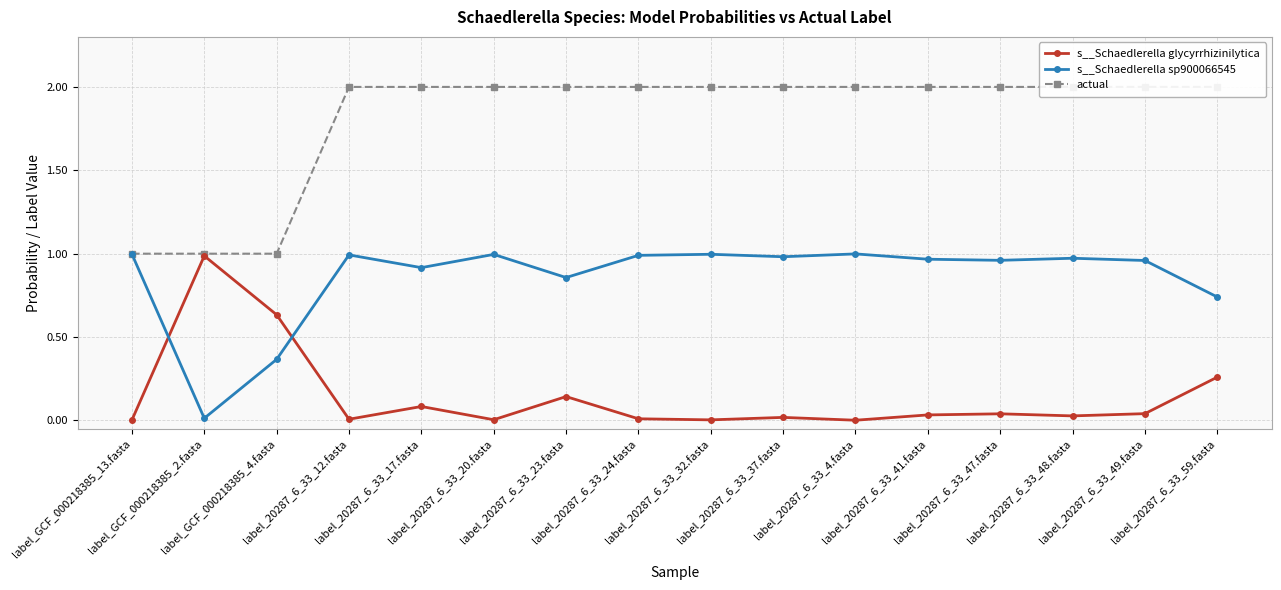

What is the highest value of the s__Schaedlerella sp900066545 series?

1.0